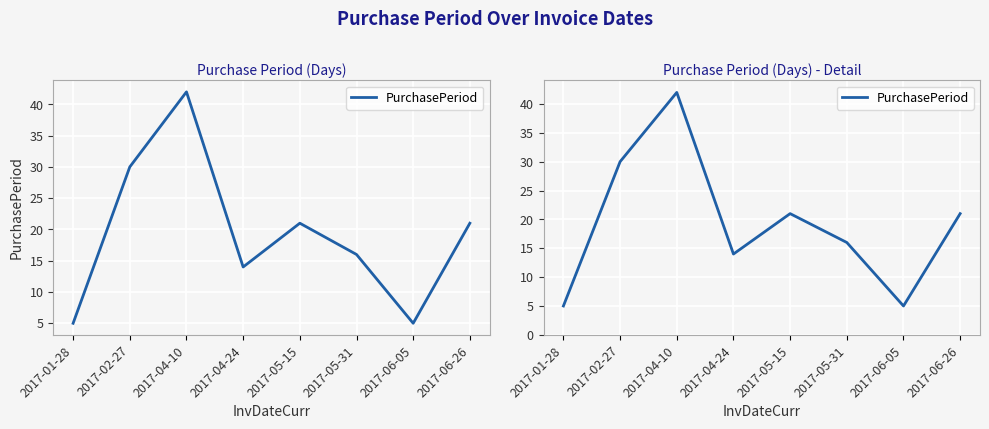

Which label corresponds to the largest value in the chart?

2017-04-10